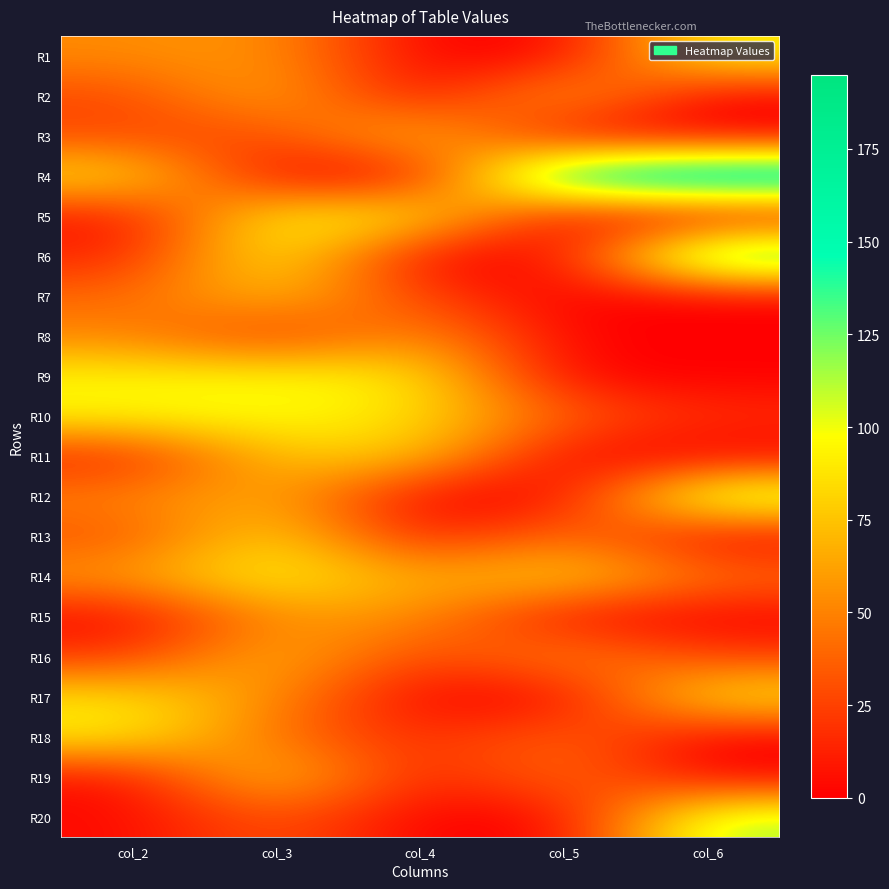

Reading left to right, extract all data points from this chart.

R1: col_2=53	col_3=58	col_4=0	col_5=0	col_6=95
R2: col_2=27	col_3=69	col_4=1	col_5=70	col_6=0
R3: col_2=28	col_3=26	col_4=80	col_5=0	col_6=0
R4: col_2=89	col_3=0	col_4=0	col_5=176	col_6=195
R5: col_2=6	col_3=96	col_4=93	col_5=0	col_6=0
R6: col_2=13	col_3=100	col_4=0	col_5=0	col_6=159
R7: col_2=40	col_3=74	col_4=25	col_5=0	col_6=0
R8: col_2=52	col_3=18	col_4=60	col_5=0	col_6=0
R9: col_2=94	col_3=97	col_4=91	col_5=0	col_6=0
R10: col_2=95	col_3=99	col_4=85	col_5=37	col_6=17
R11: col_2=12	col_3=76	col_4=77	col_5=0	col_6=0
R12: col_2=50	col_3=68	col_4=0	col_5=0	col_6=124
R13: col_2=31	col_3=88	col_4=7	col_5=48	col_6=0
R14: col_2=59	col_3=98	col_4=61	col_5=84	col_6=43
R15: col_2=2	col_3=57	col_4=56	col_5=4	col_6=0
R16: col_2=21	col_3=73	col_4=22	col_5=55	col_6=24
R17: col_2=87	col_3=54	col_4=0	col_5=0	col_6=93
R18: col_2=92	col_3=42	col_4=15	col_5=41	col_6=0
R19: col_2=5	col_3=83	col_4=8	col_5=46	col_6=0
R20: col_2=3	col_3=35	col_4=0	col_5=0	col_6=116